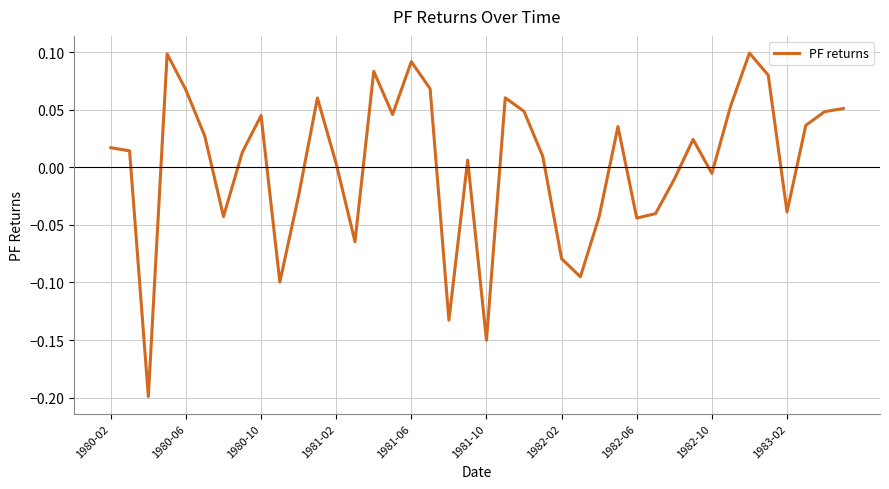

The chart shows a value of -0.1 at 1983-02. True or false?

False